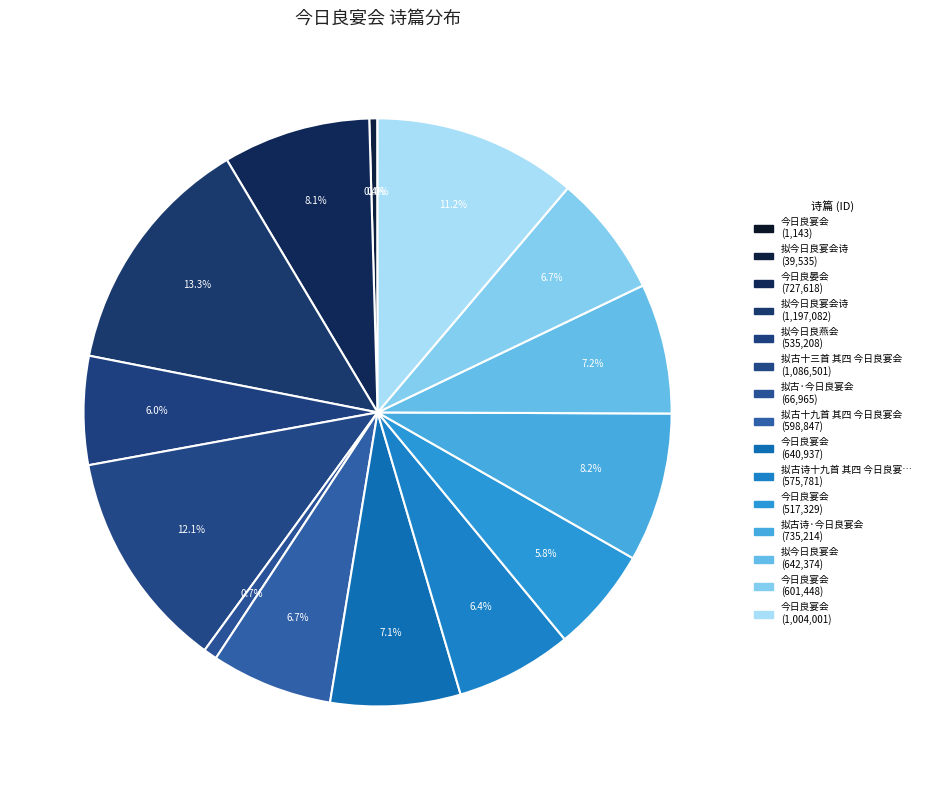

Count the number of slices in the pie.

15